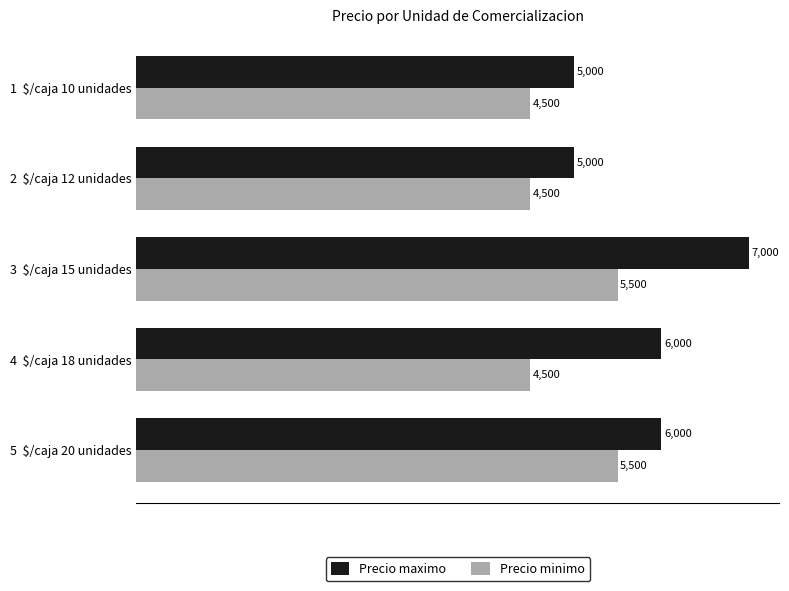

How many Precio minimo values are between 4500 and 5500?

5